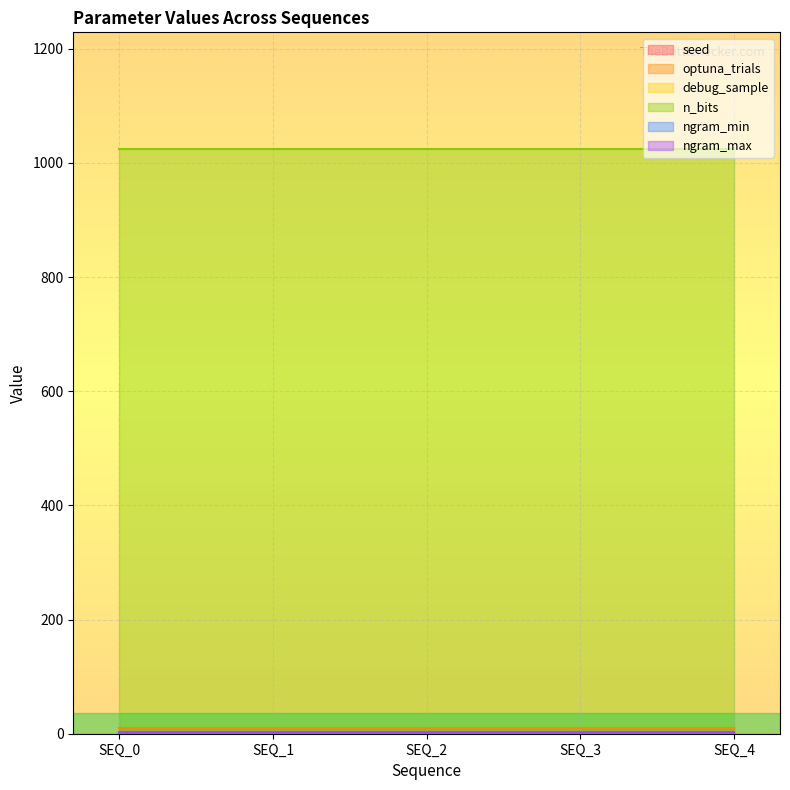

At which label is ngram_min closest to 2?

SEQ_0